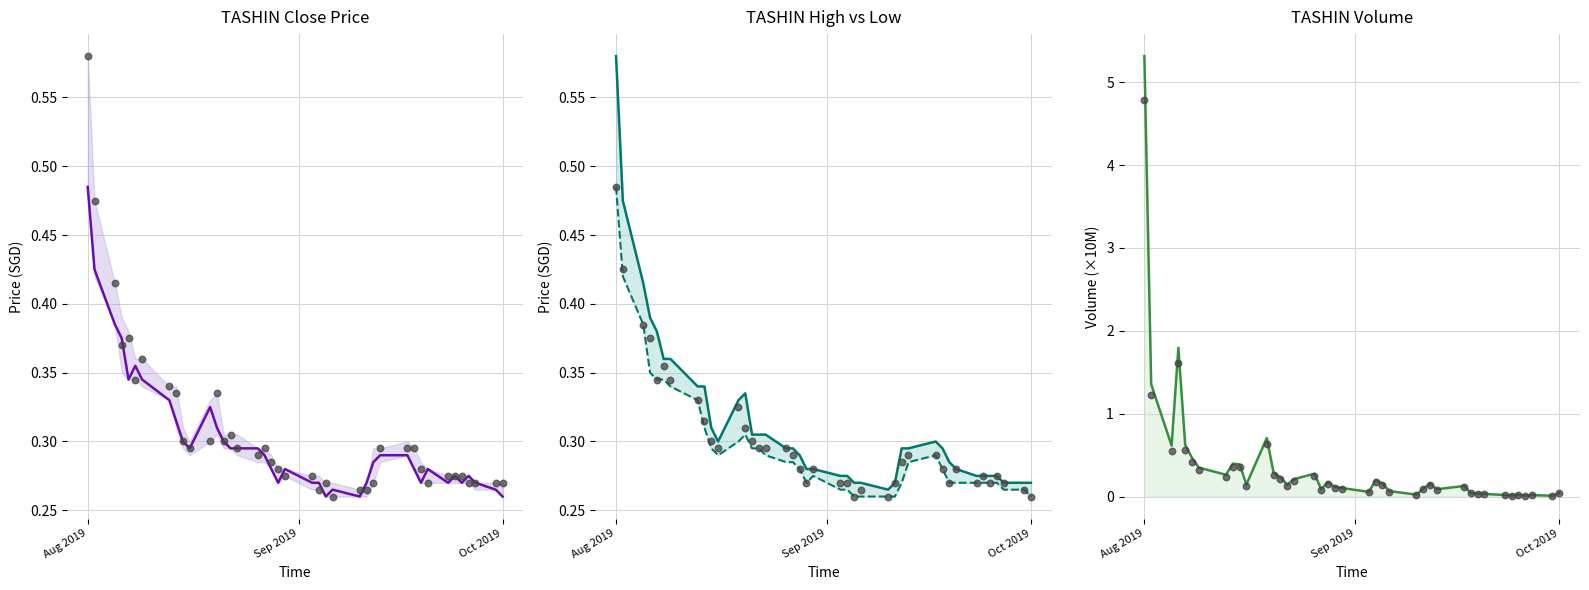

Which series reaches the minimum Y coordinate?

Data points